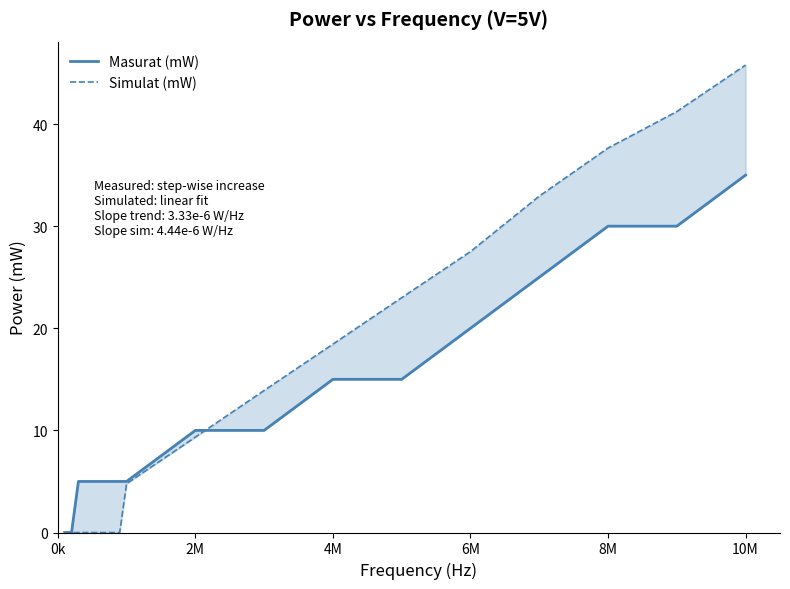

Which series ends up on top after the final intersection of Simulat (mW) and Masurat (mW)?

Simulat (mW)